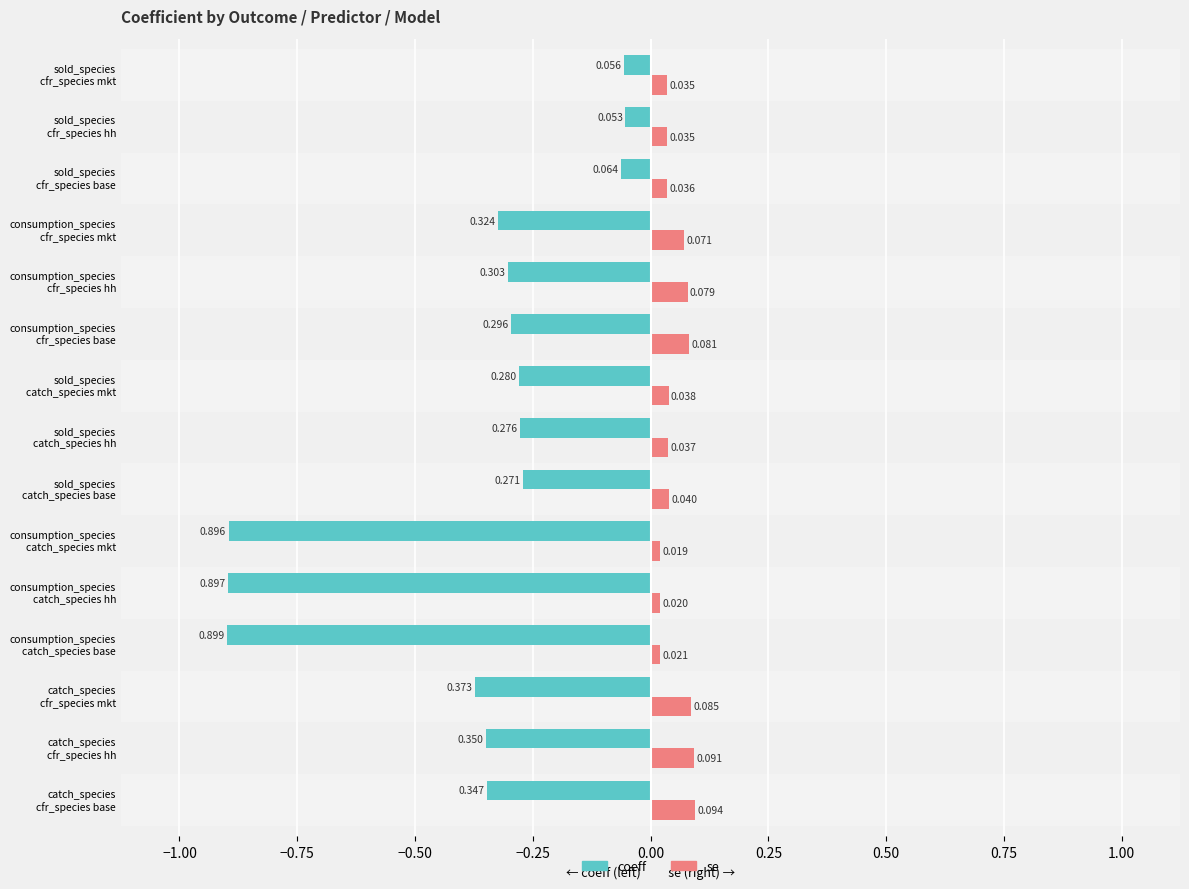

What is the difference between the maximum and second lowest values in the coeff series?

0.8